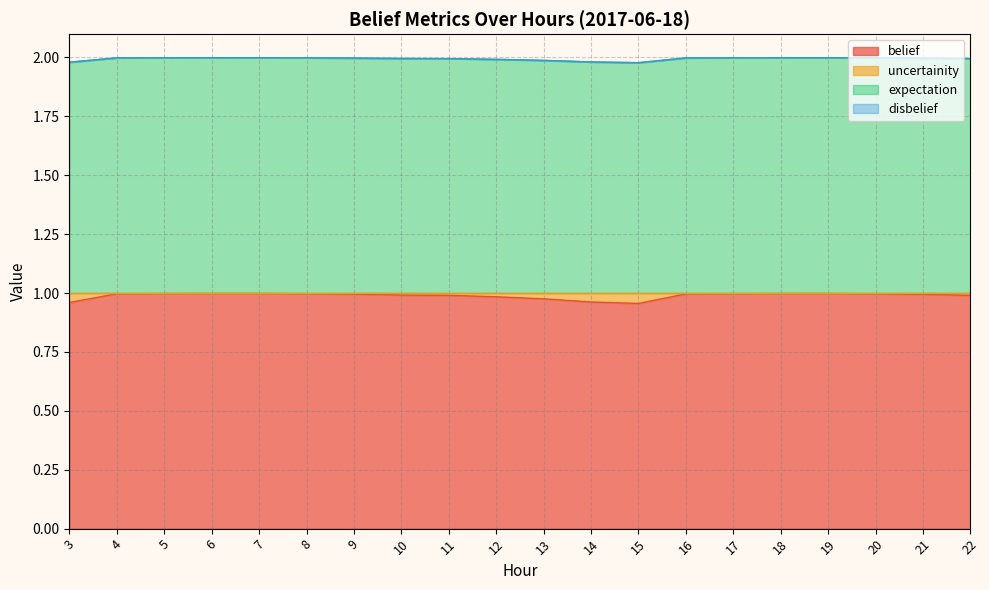

Between 12 and 21, which series saw the biggest shift?

belief